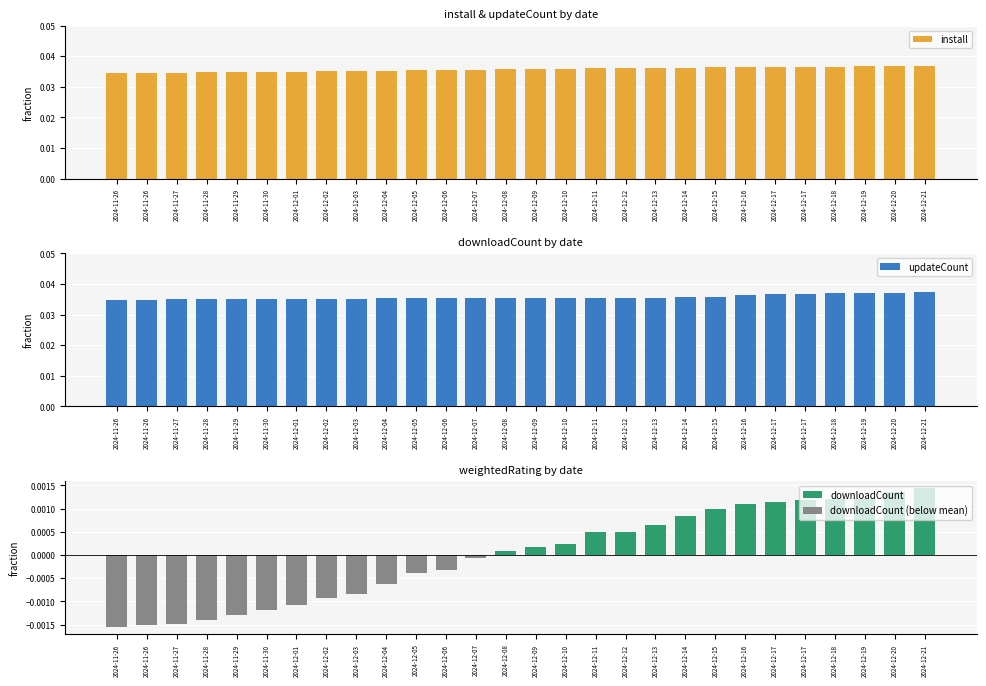

How many groups of bars are there?

28